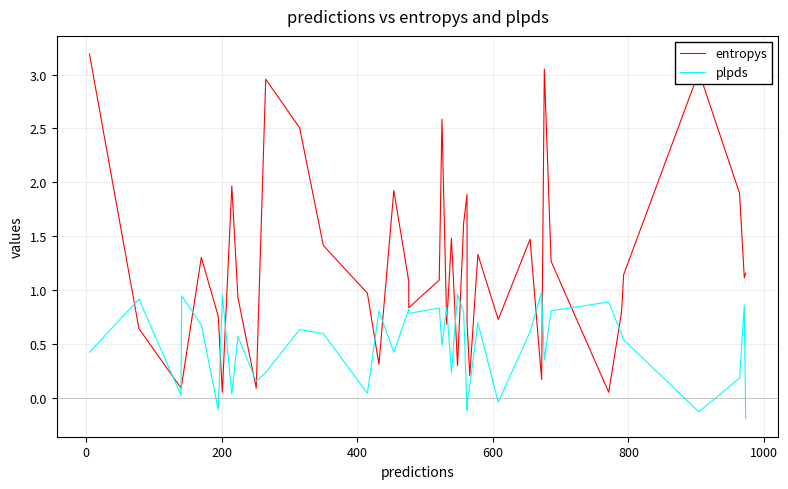

Is the value of plpds at 35 greater than the value of entropys at 36?

No